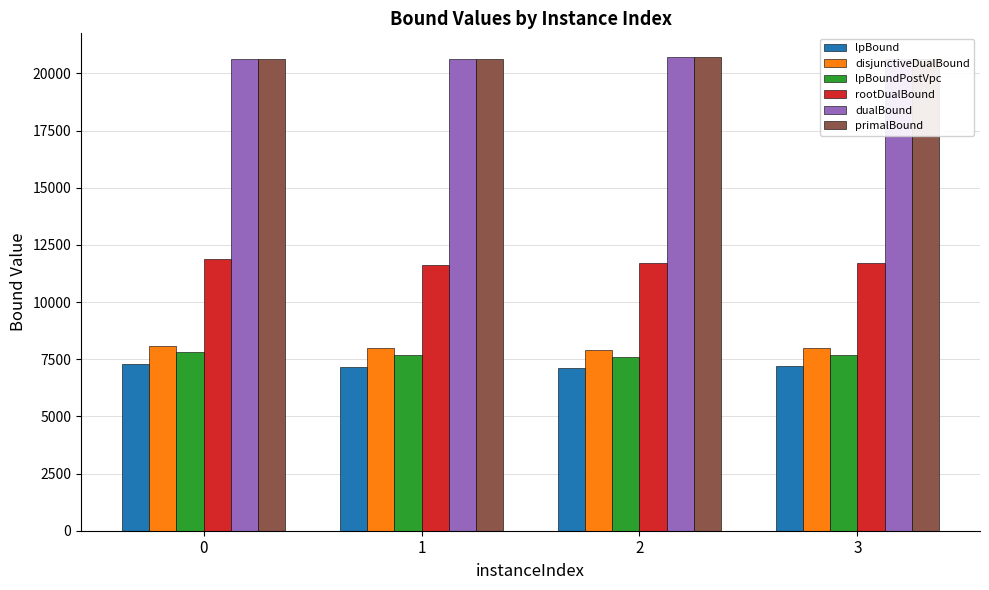

Which series has the widest spread of values?

rootDualBound